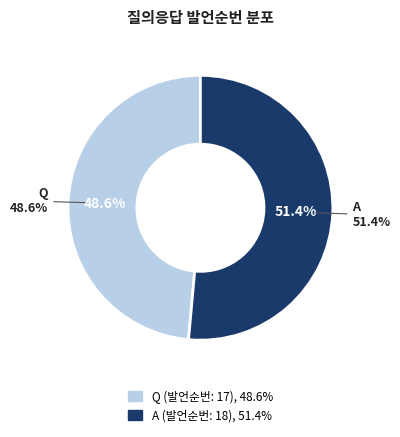

What is the majority slice?

A (발언순번: 18)